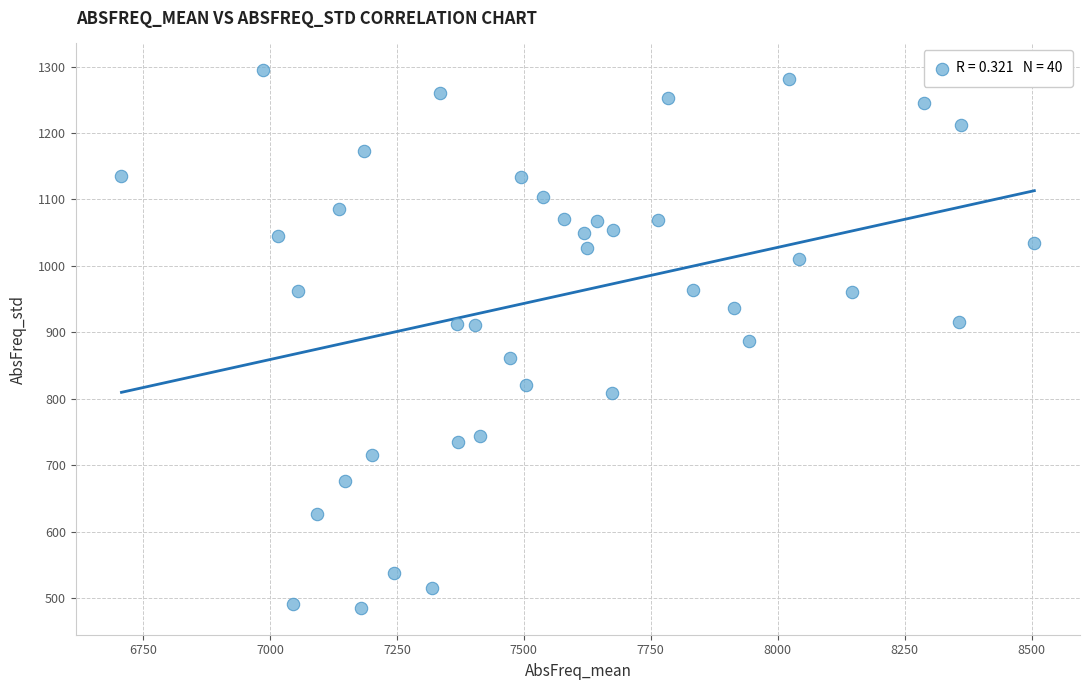

What is the range of X values (max minus min)?

1798.2